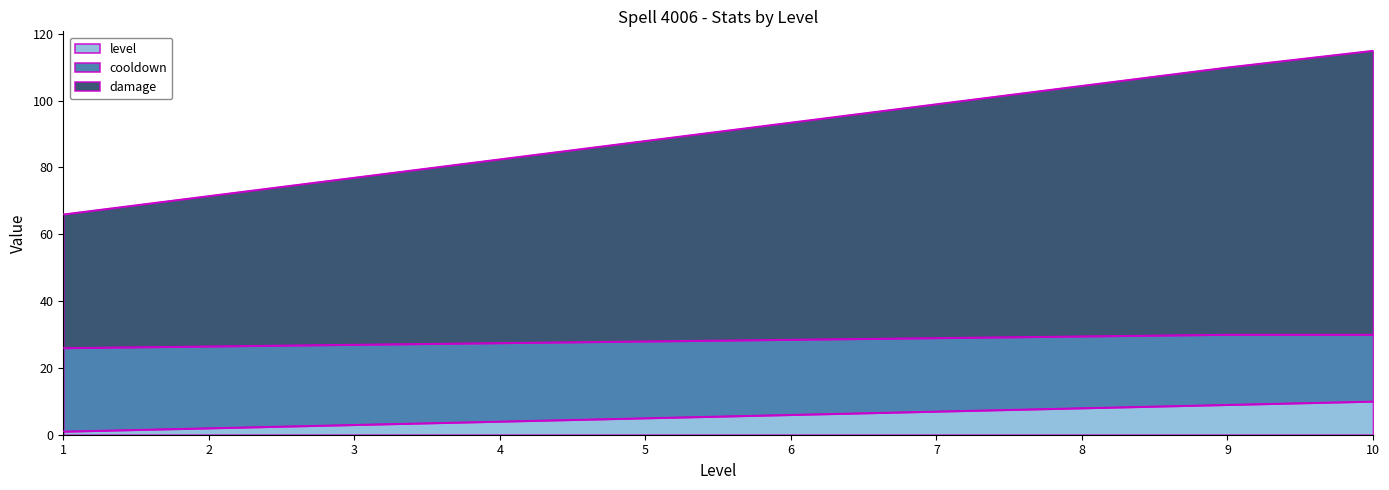

What is the total value across all series at 5?

88.0